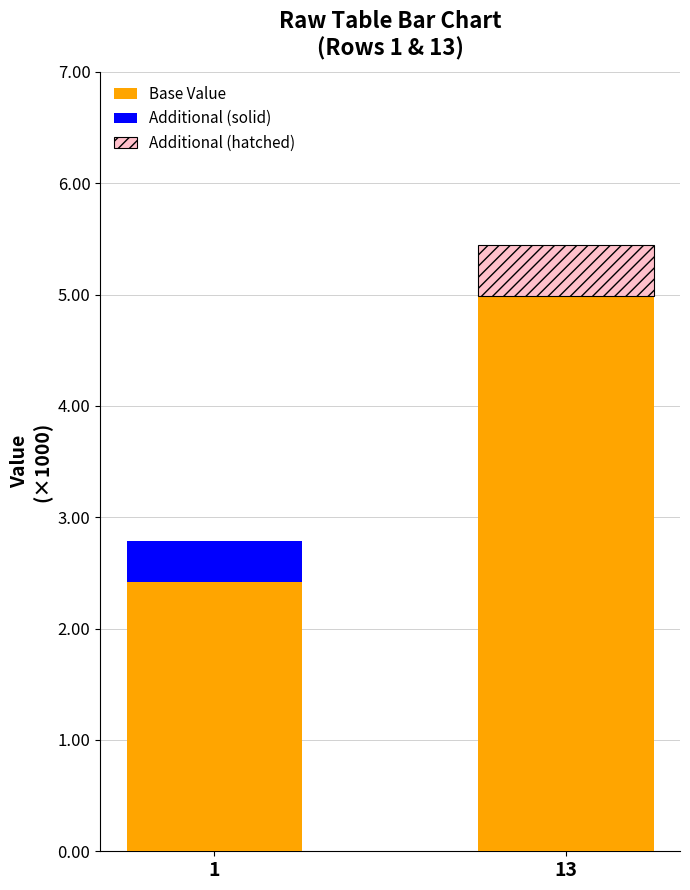

Reading left to right, list all the values displayed in this chart.

2.4	5.0